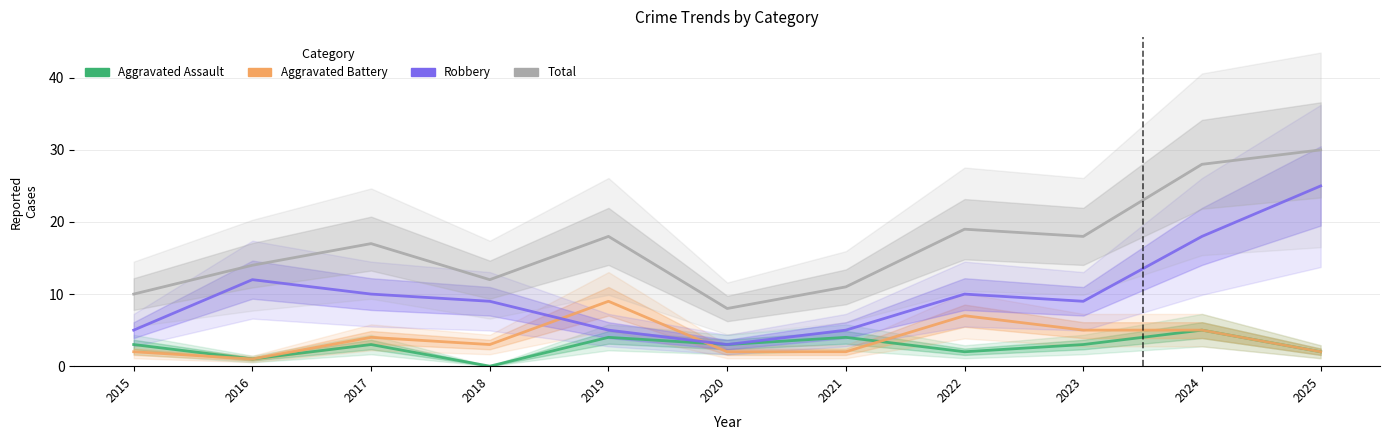

What is the minimum value for Aggravated Battery?

1